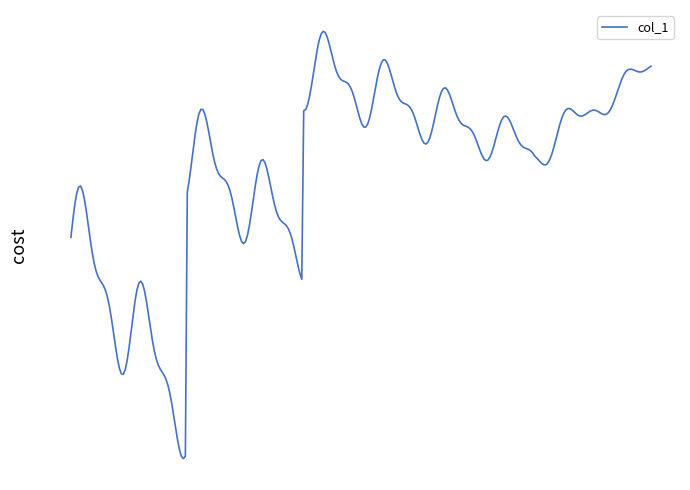

What is the difference between the second highest and minimum values?

4